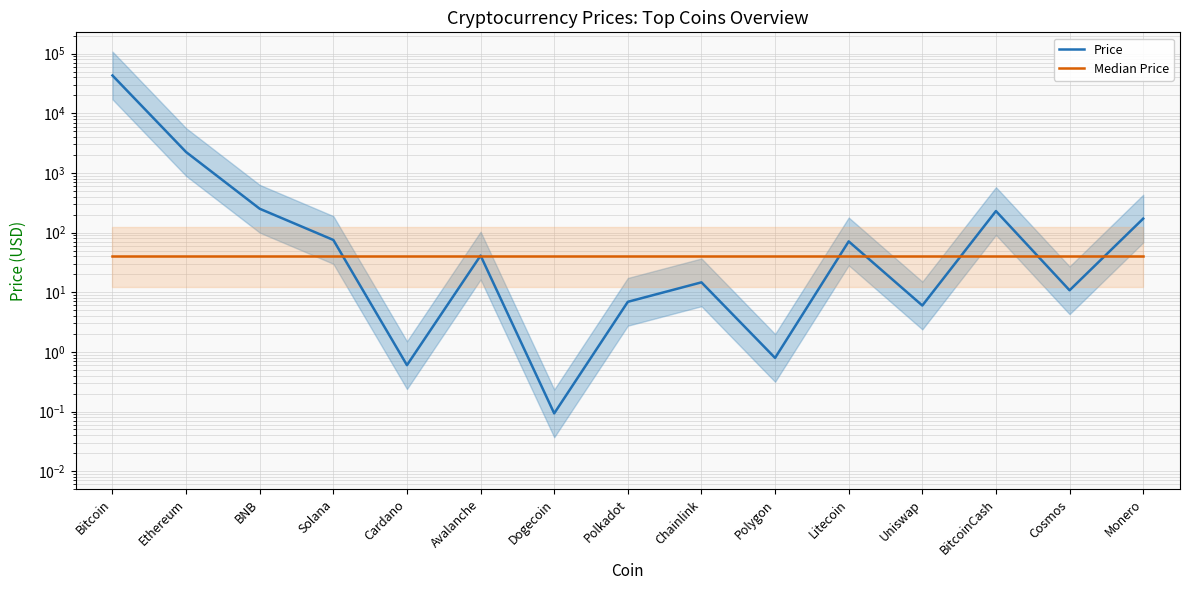

True or false: Median Price has more than 1 points higher than both neighbors.

False